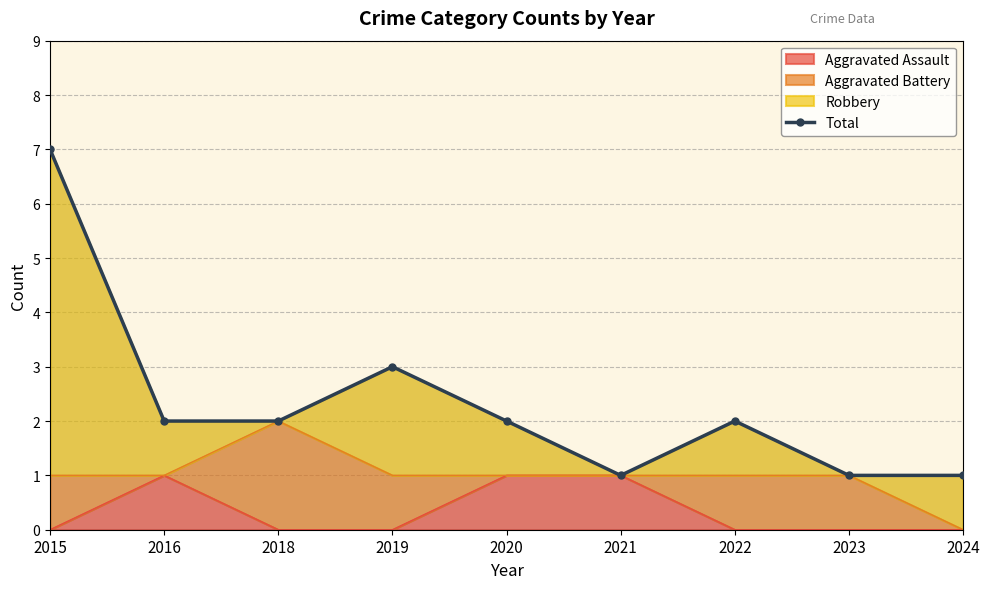

What is the value of the 4th point from the left?

3